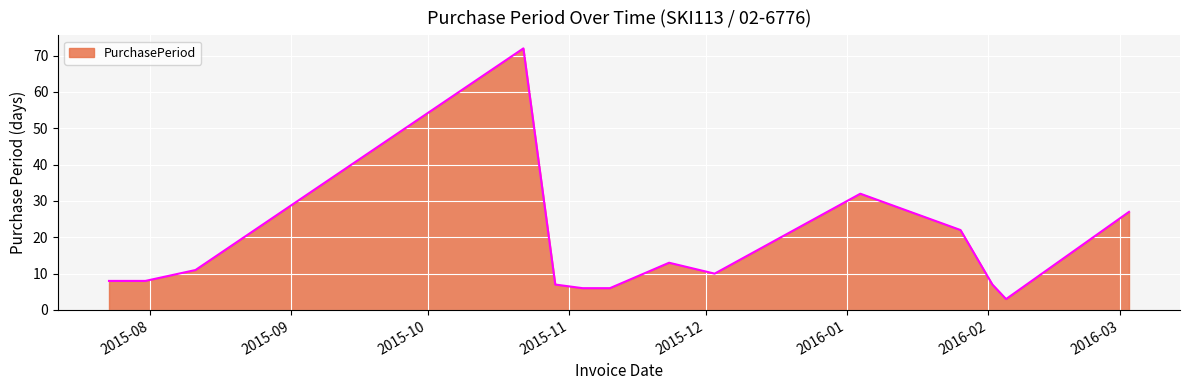

What is the difference between the maximum and minimum values?

69